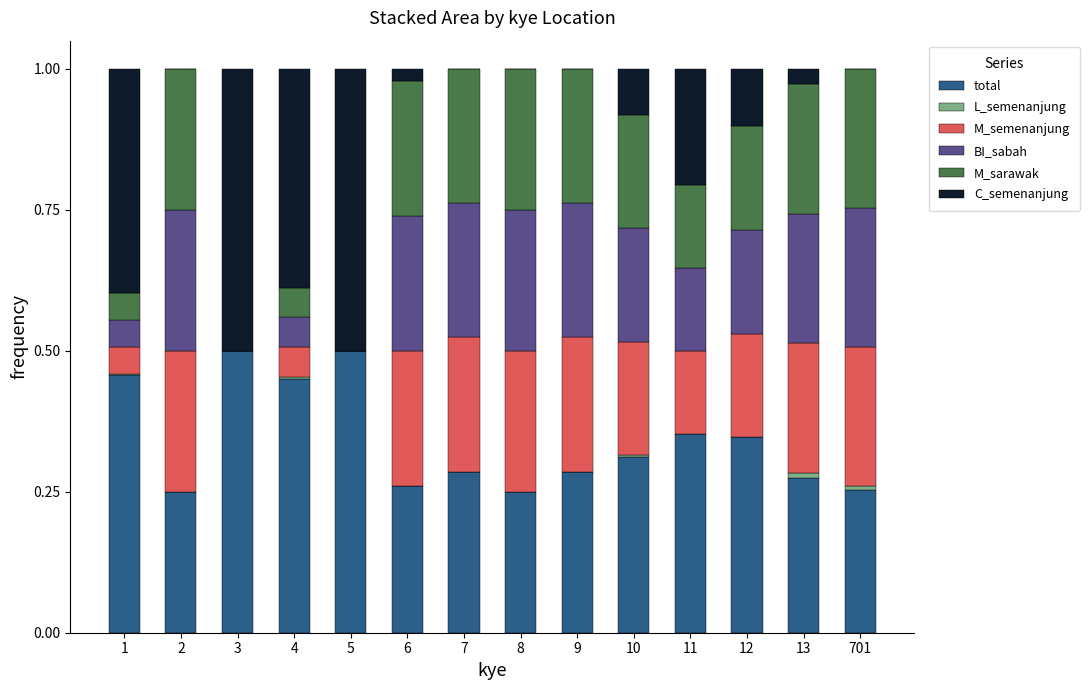

Which series has the largest total across all categories?

total